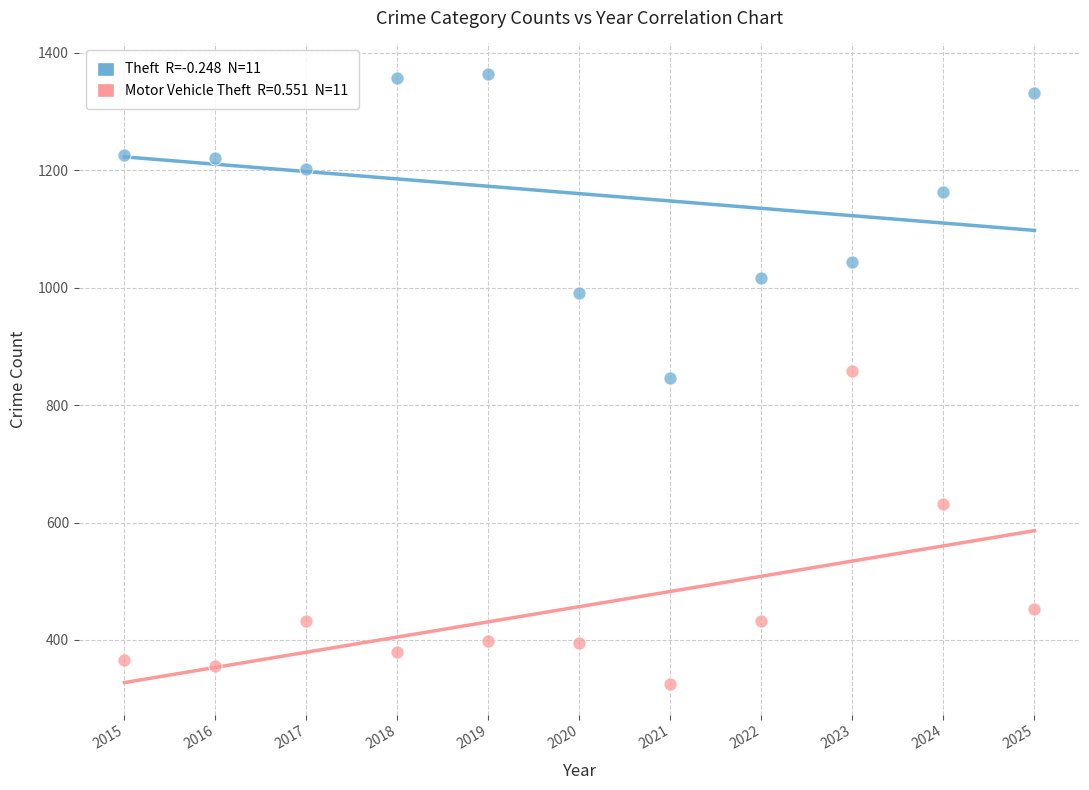

Across all data points, what is the range of X values (max minus min)?

10